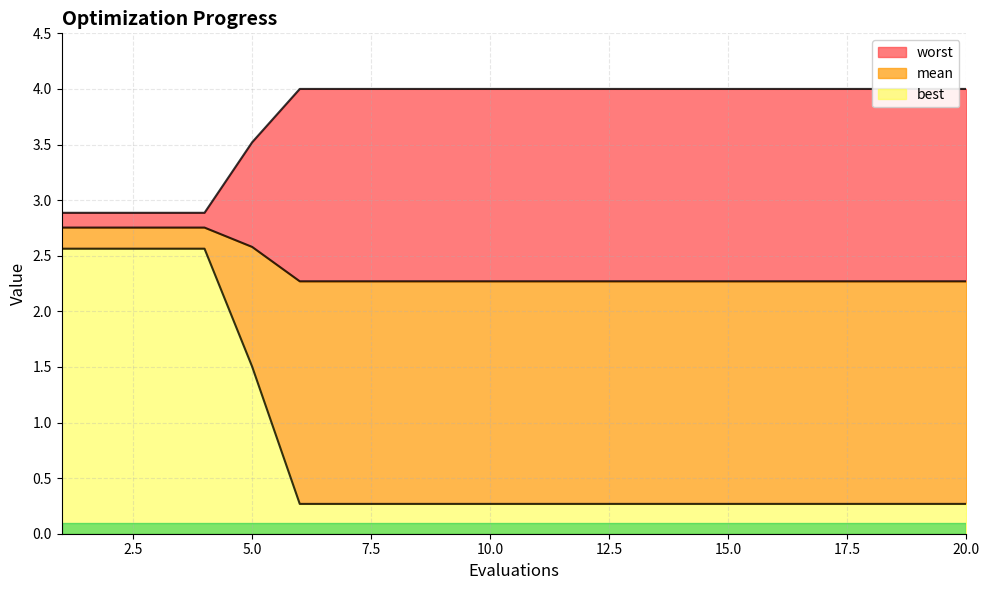

True or false: best has a value of 1.0 at 1.

False